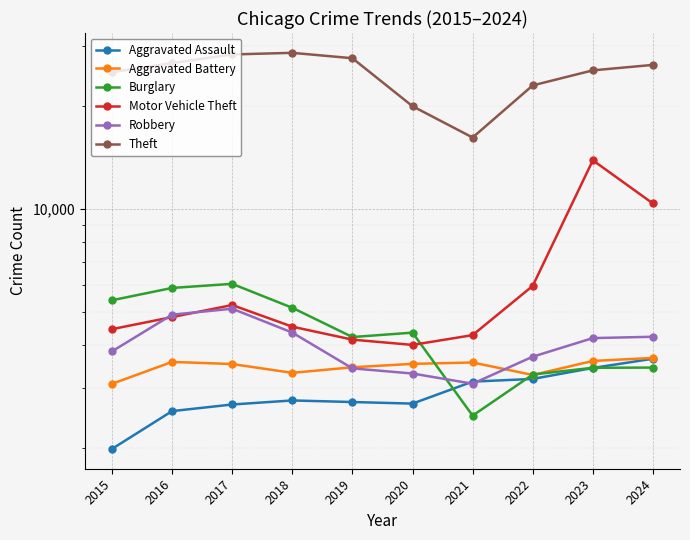

What is the difference between the highest and lowest values at 2016?

24102